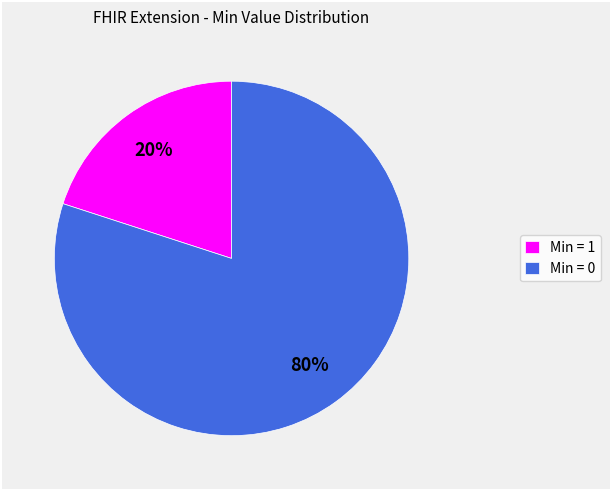

True or false: Min = 1 accounts for 20% of the total.

True